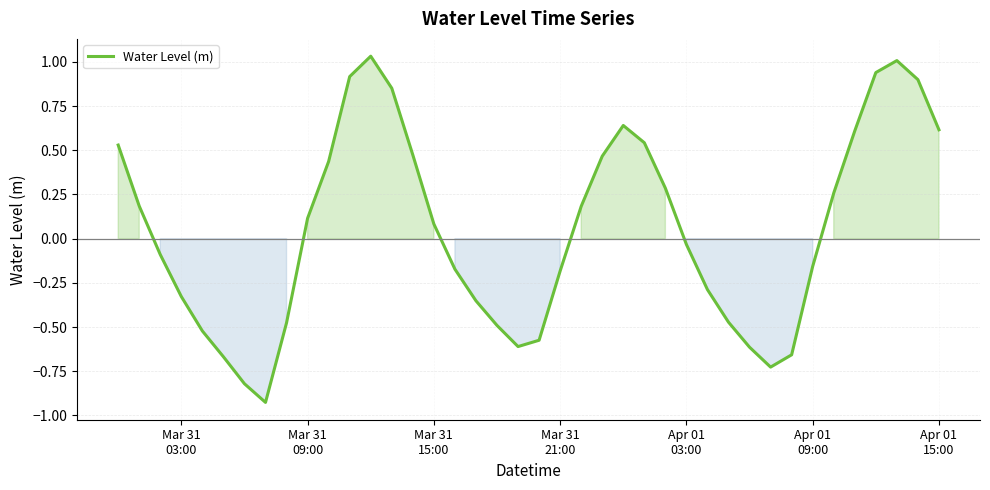

How many interior local valleys (lower than both neighbors) does the data have?

3